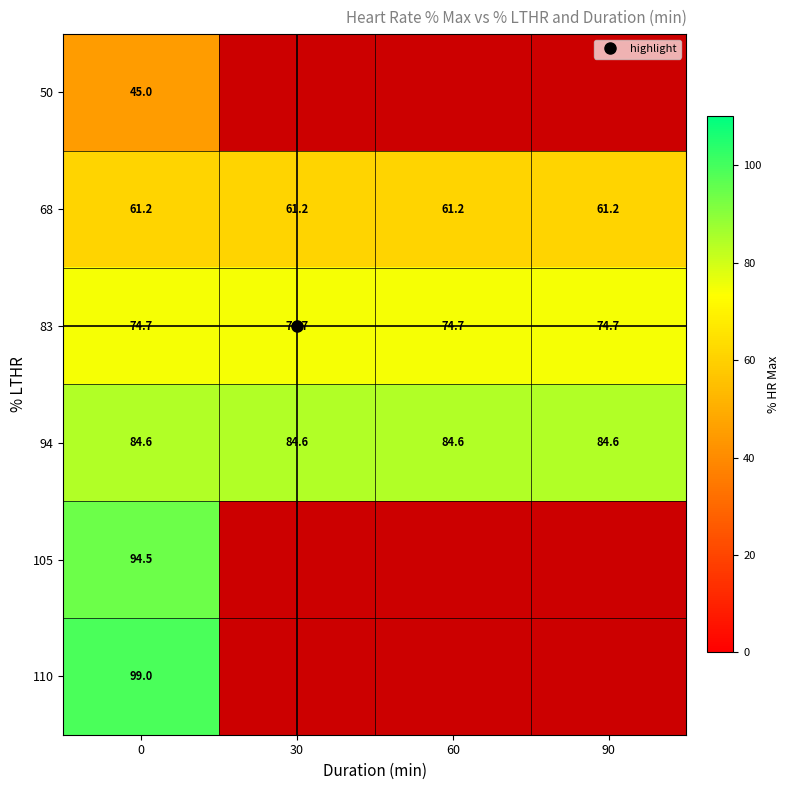

Which series has the largest range (max minus min)?

110